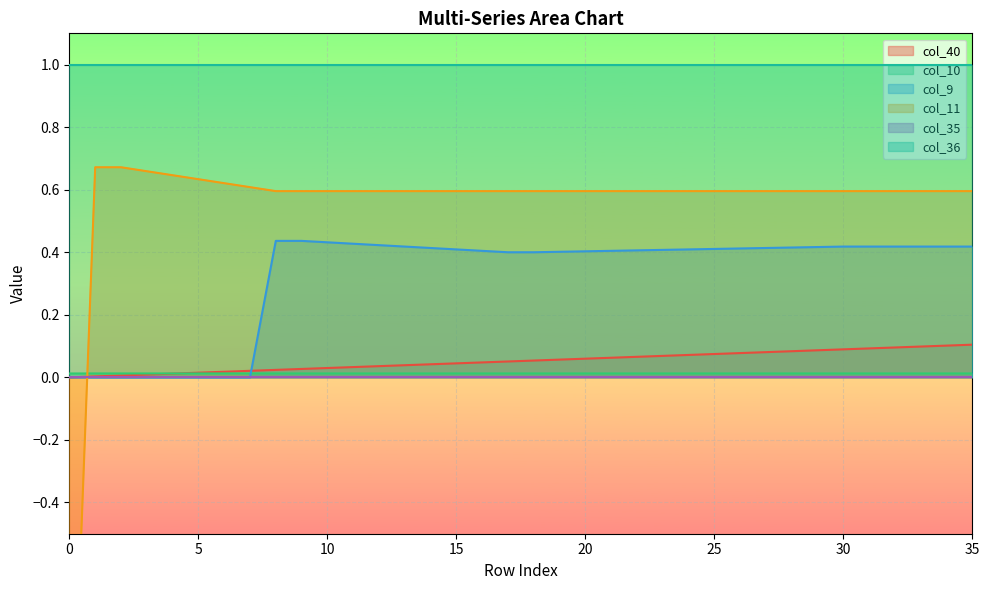

Which series changed the most between 18 and 30?

col_40